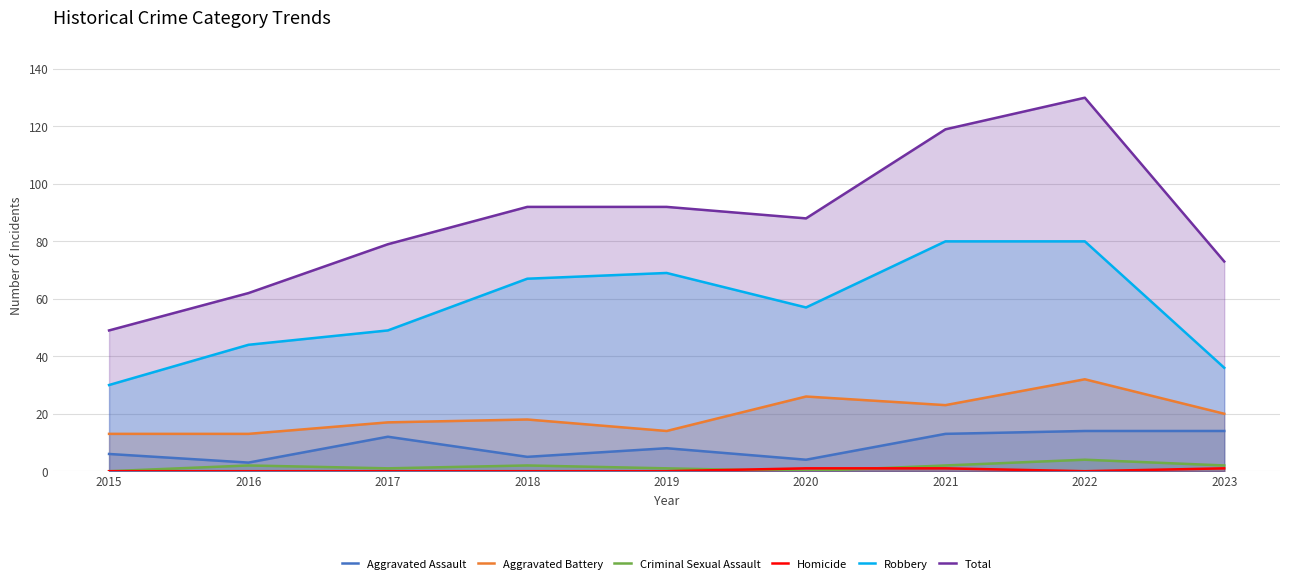

True or false: Aggravated Battery and Robbery cross at least once.

False